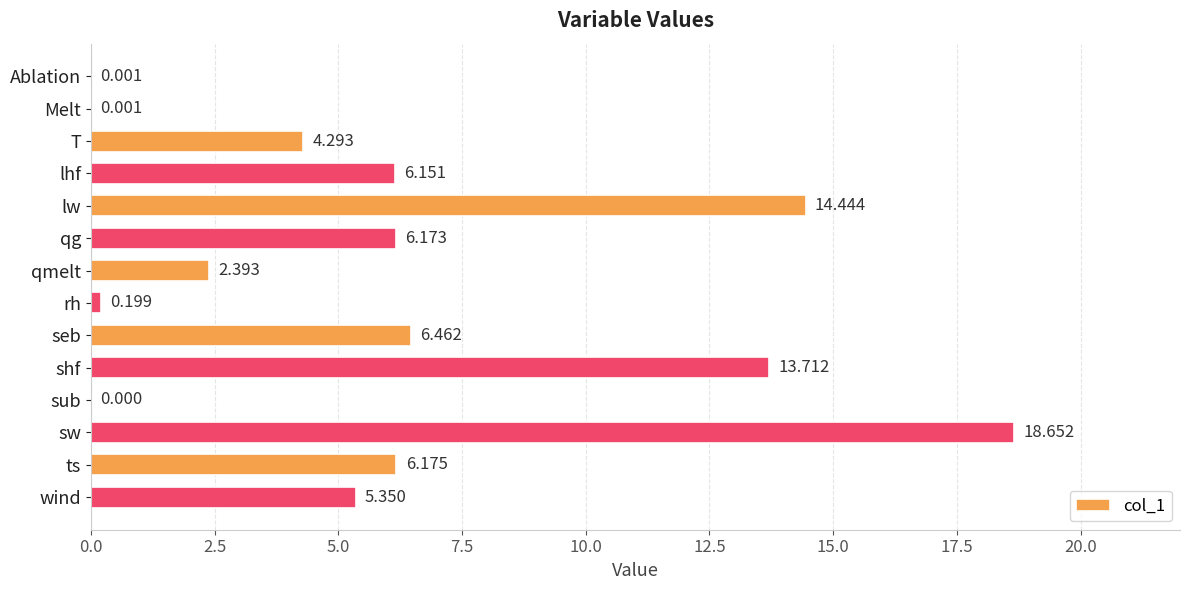

How many categories are shown in the chart?

14